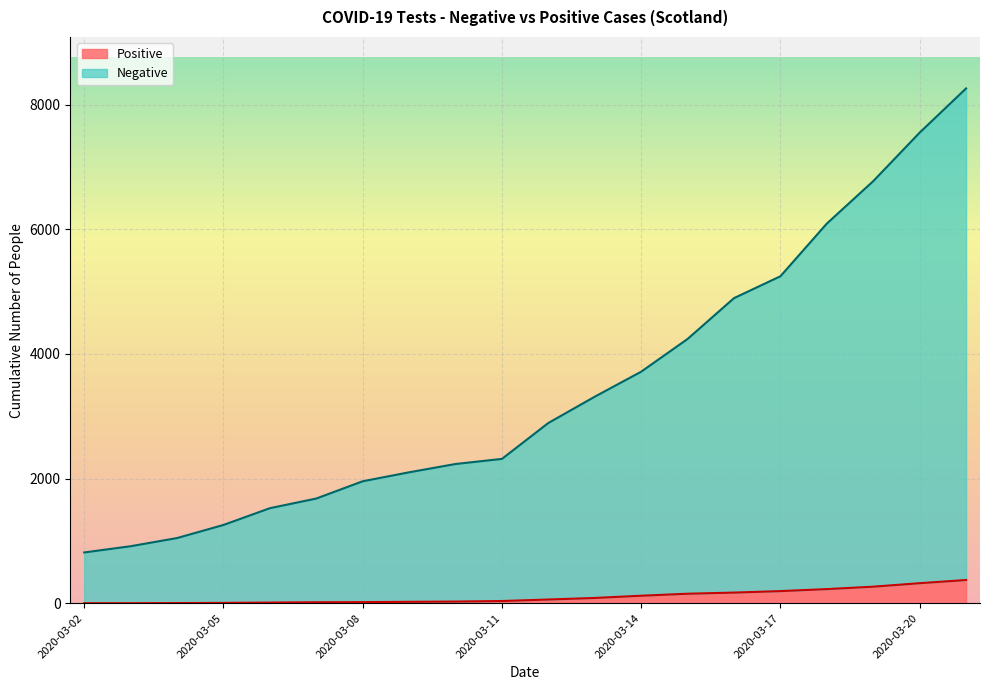

Which series has the largest total across all categories?

Negative